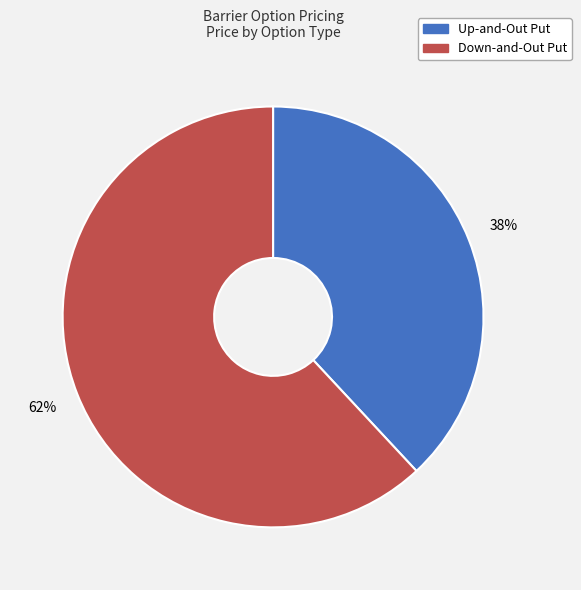

How many segments does this pie chart have?

2